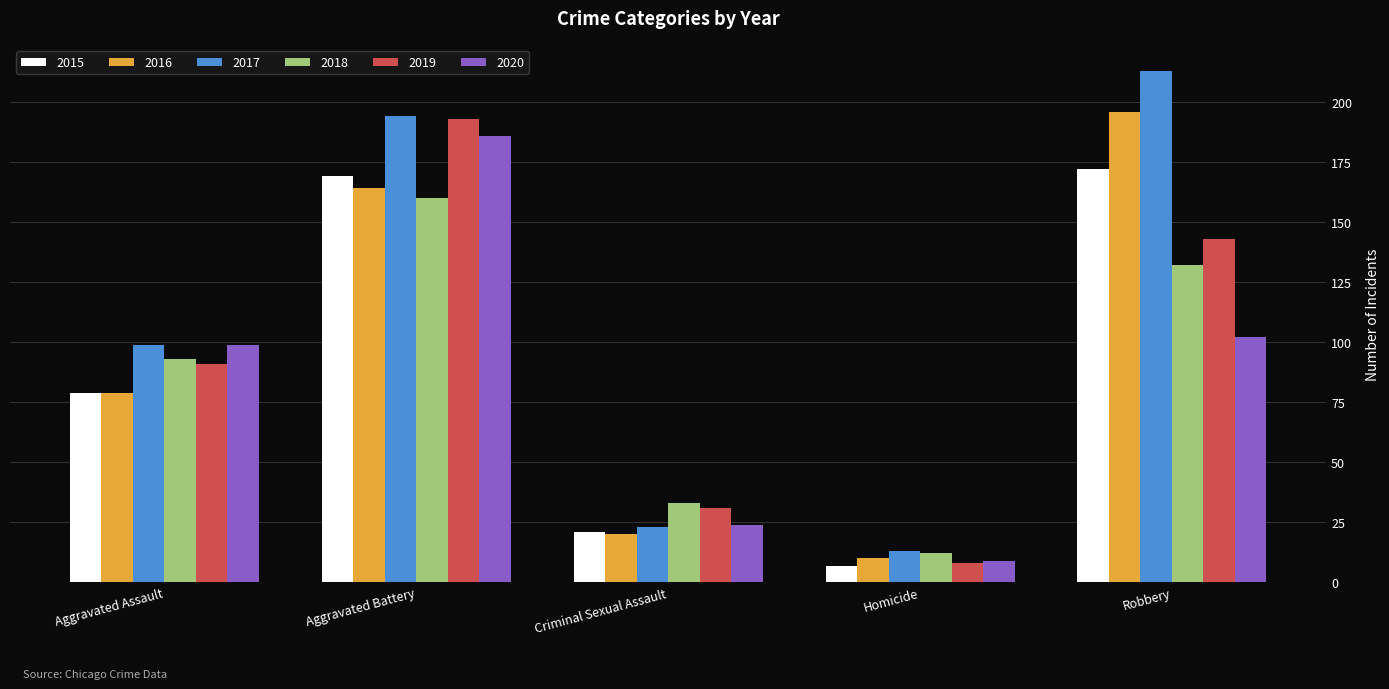

What is the label of the 1st bar from the left?

Aggravated Assault